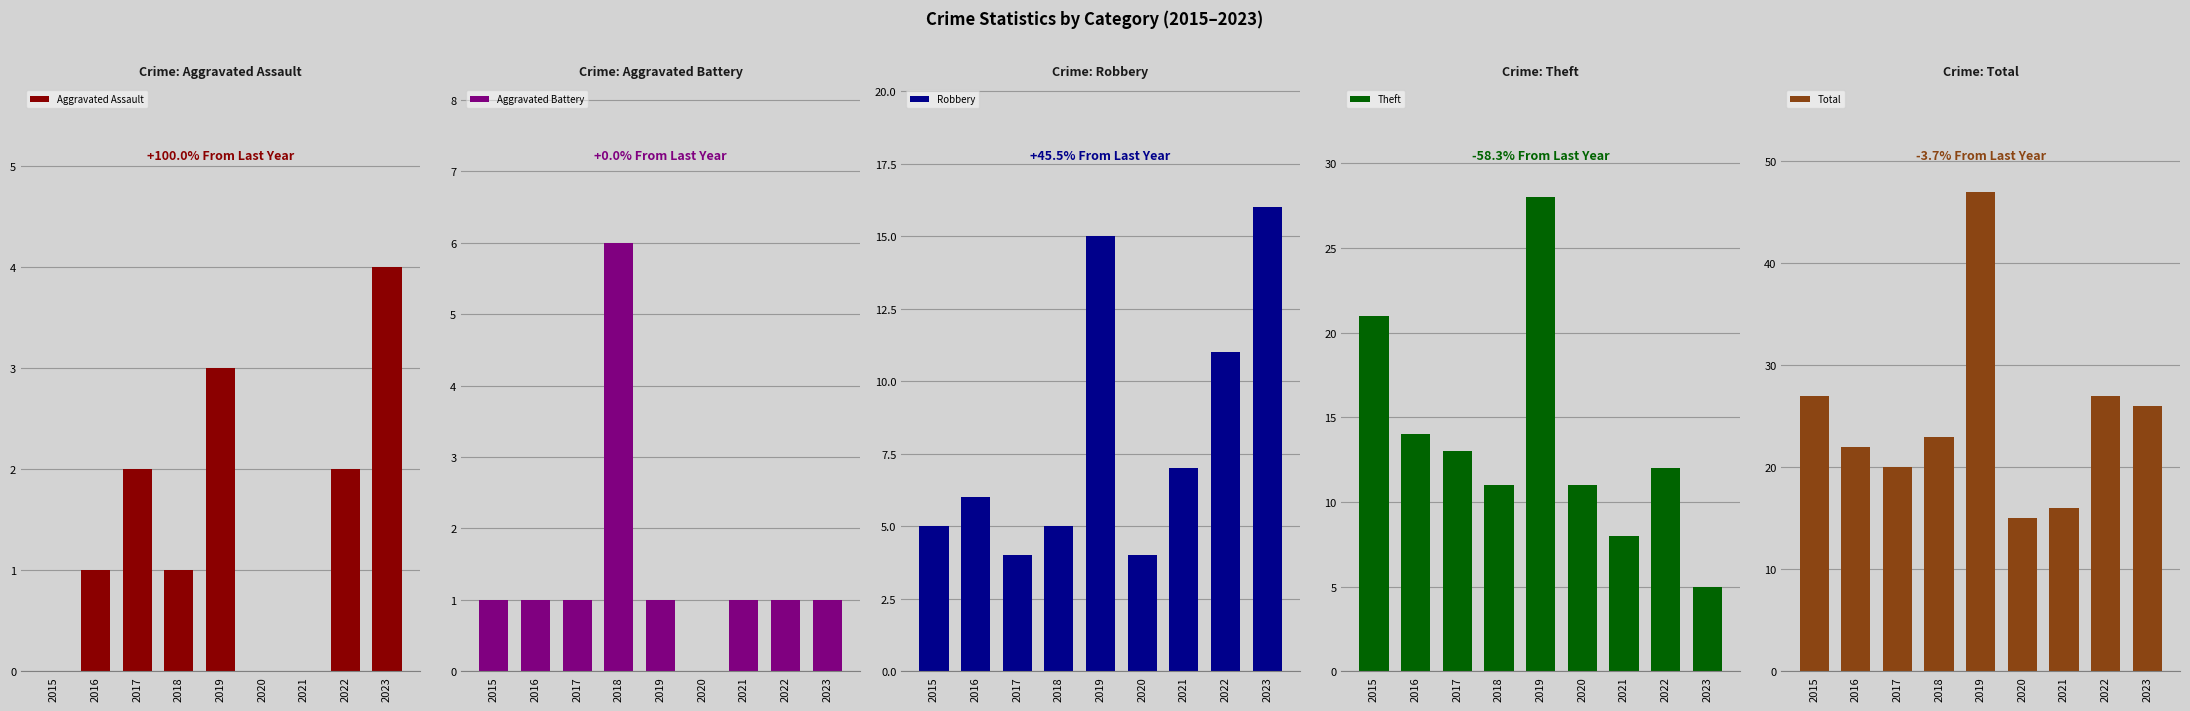

Where is Robbery nearest to the value 10?

2022